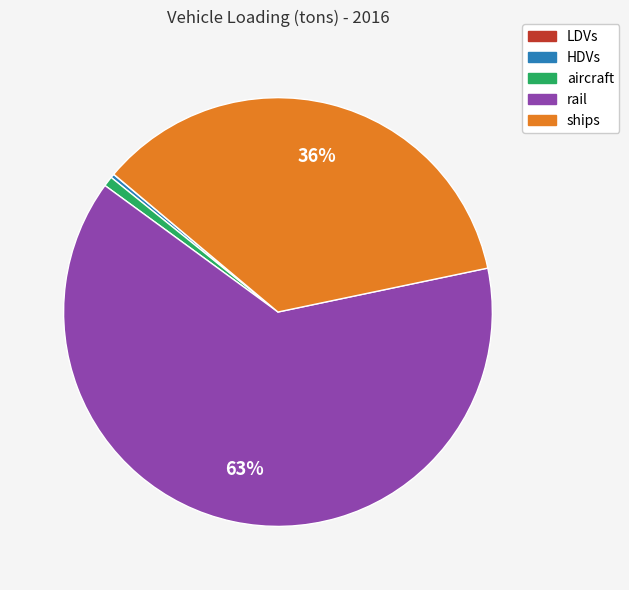

Do rail and aircraft together represent more than half of the pie?

Yes